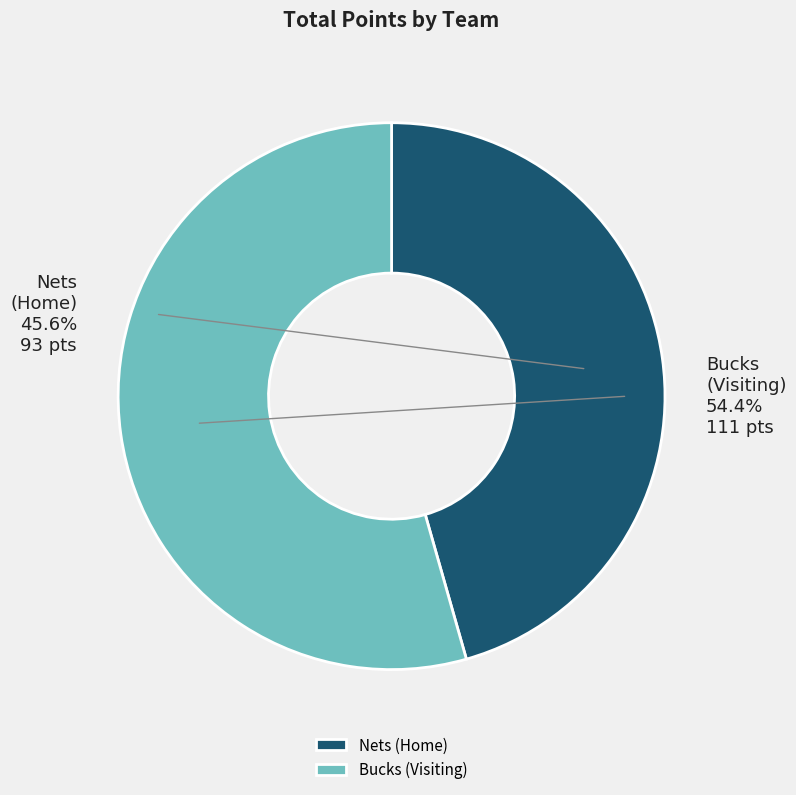

How many slices are in this pie chart?

2